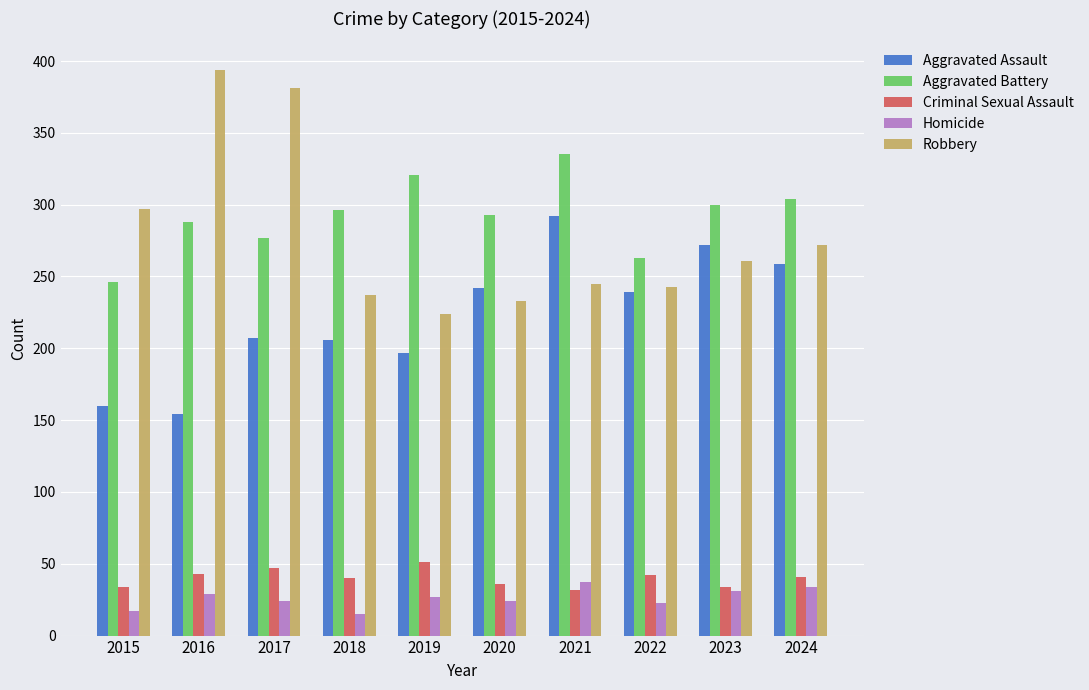

What is the value of the Aggravated Battery bar at the 2nd from the left?

288